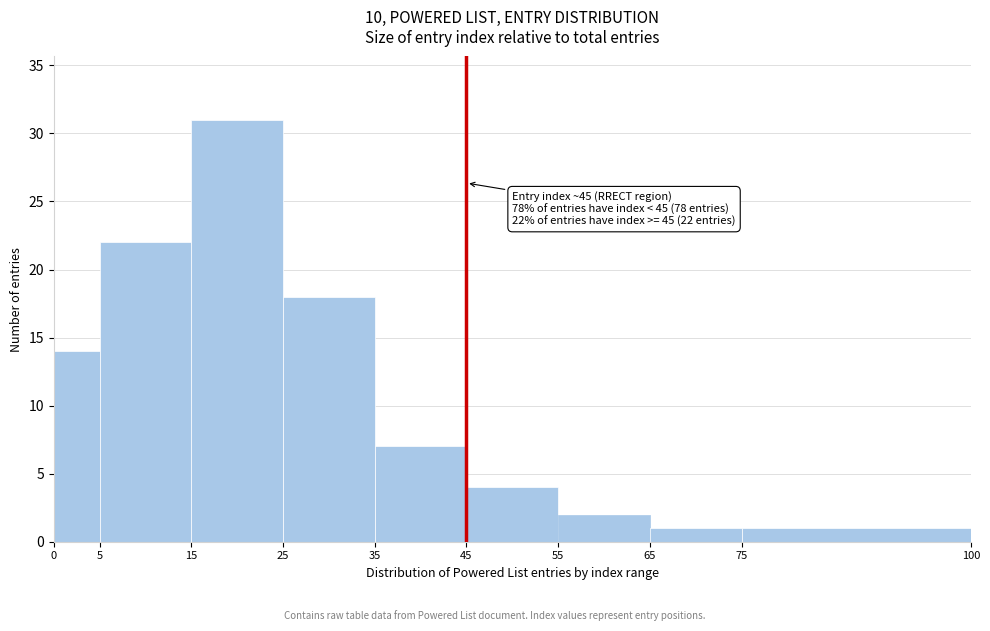

Which range on the x-axis has the tallest bar?

15 to 25